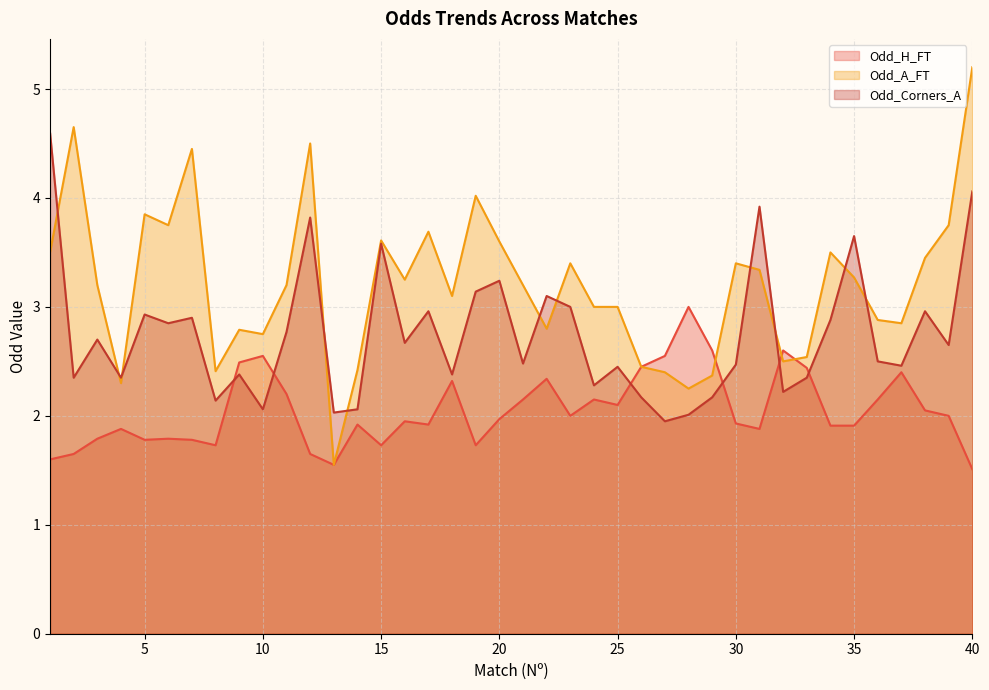

True or false: Odd_A_FT has more than 0 points higher than both neighbors.

True